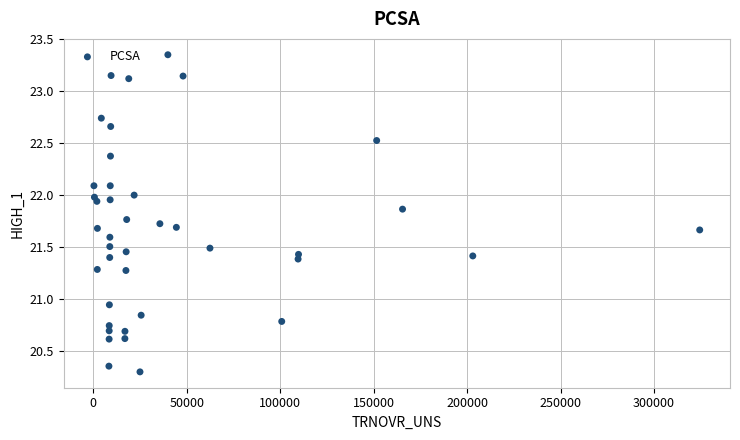

What is the range of X values (max minus min)?

324047.2